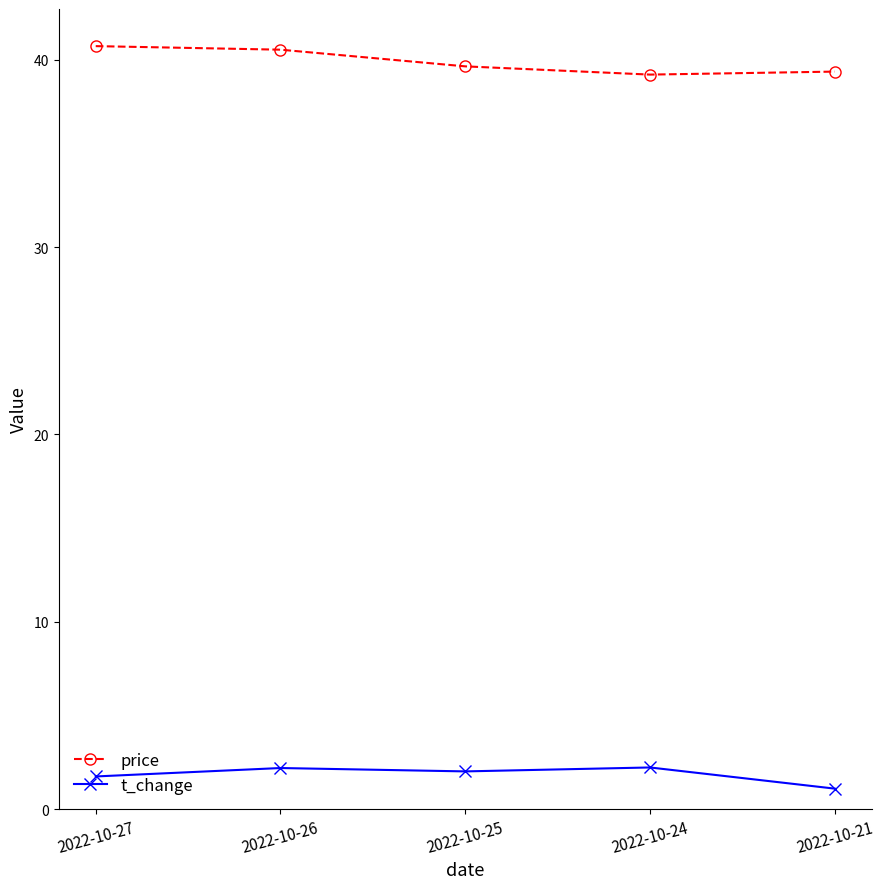

Is this an area chart (filled region under the line)?

No